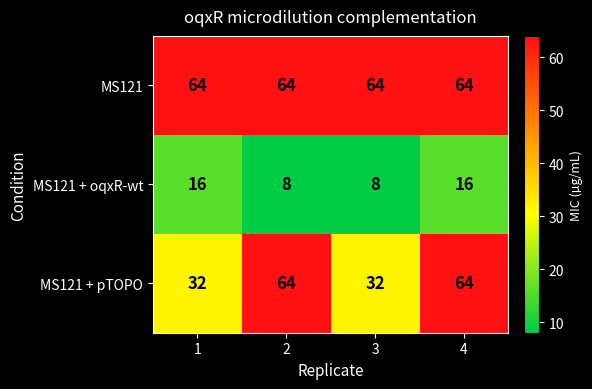

Reading left to right, extract all data points from this chart.

MS121: 1=64	2=64	3=64	4=64
MS121 + oqxR-wt: 1=16	2=8	3=8	4=16
MS121 + pTOPO: 1=32	2=64	3=32	4=64